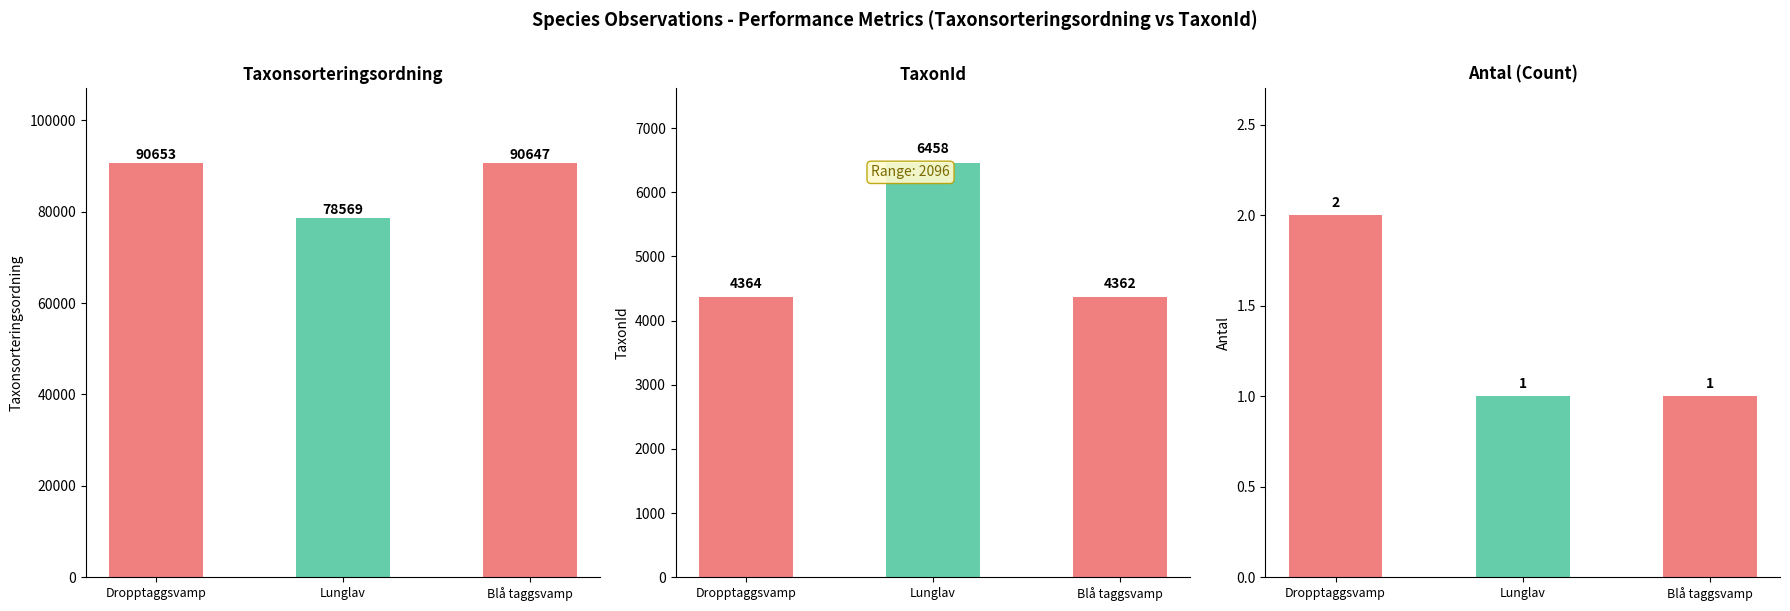

List the series in order of their peak value, lowest first.

Antal, TaxonId, Taxonsorteringsordning